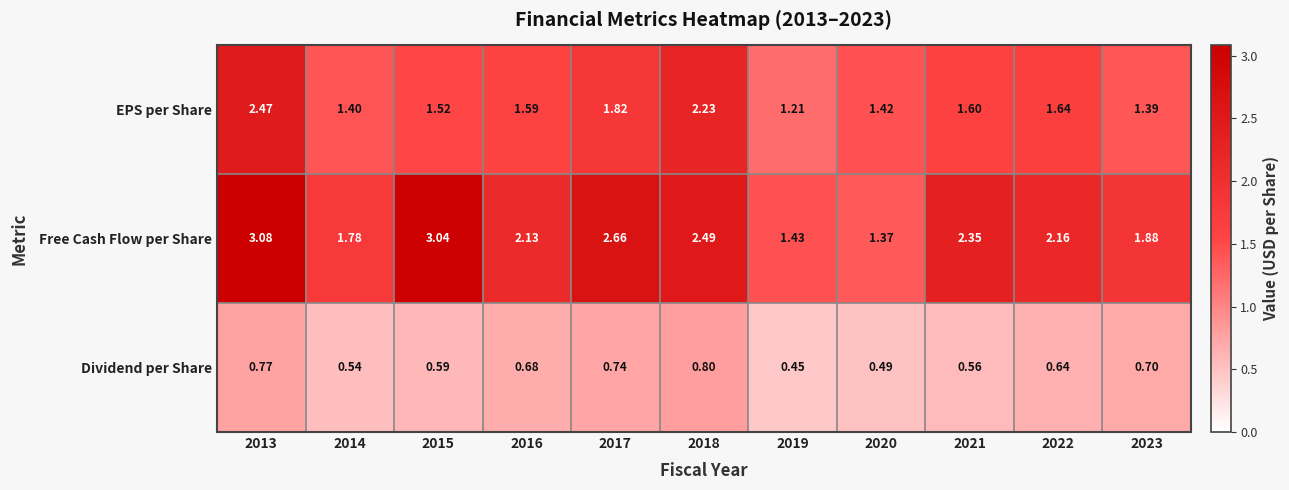

Rank the series by their maximum value, from lowest to highest.

Dividend per Share, EPS per Share, Free Cash Flow per Share